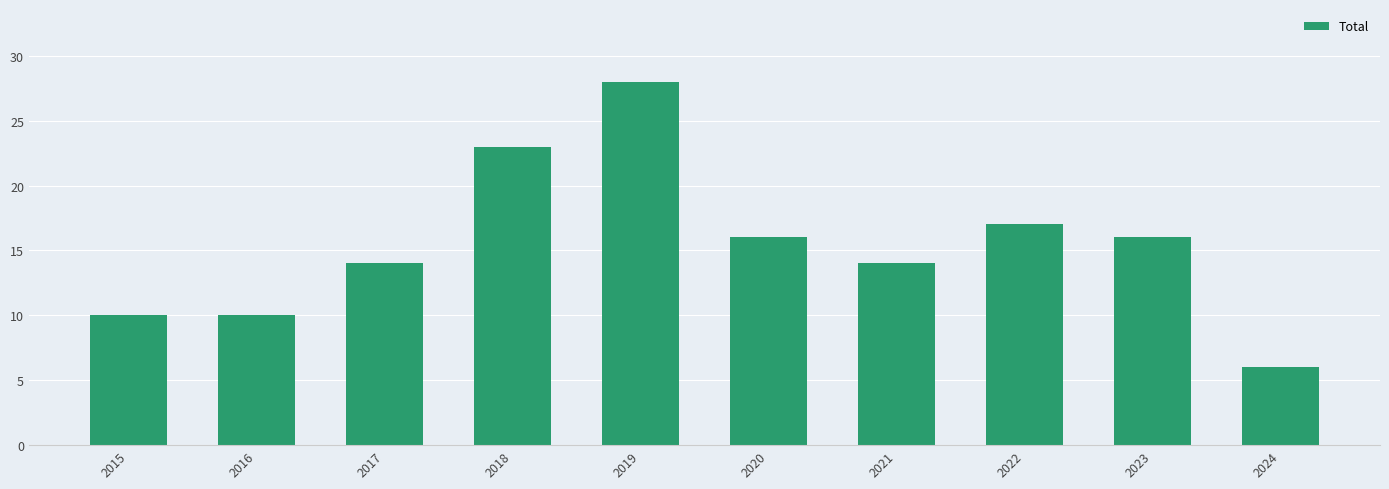

Which has a higher value, 2023 or 2016?

2023